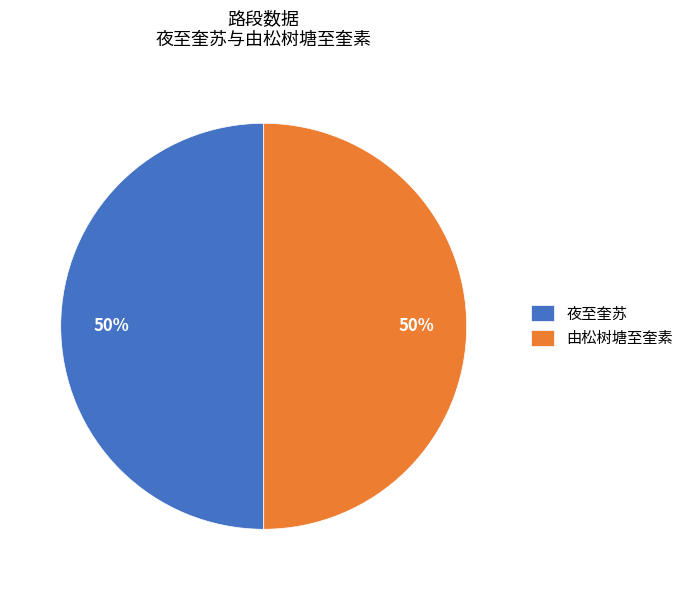

What percentage is the 夜至奎苏 slice, to the nearest percent?

50%